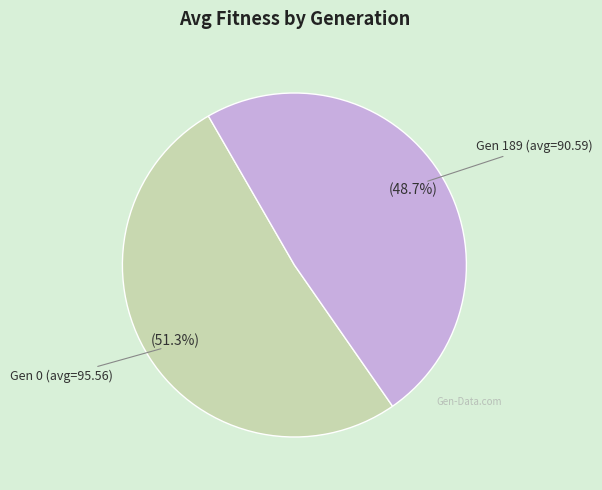

Is there any slice that represents more than half of the pie?

Yes